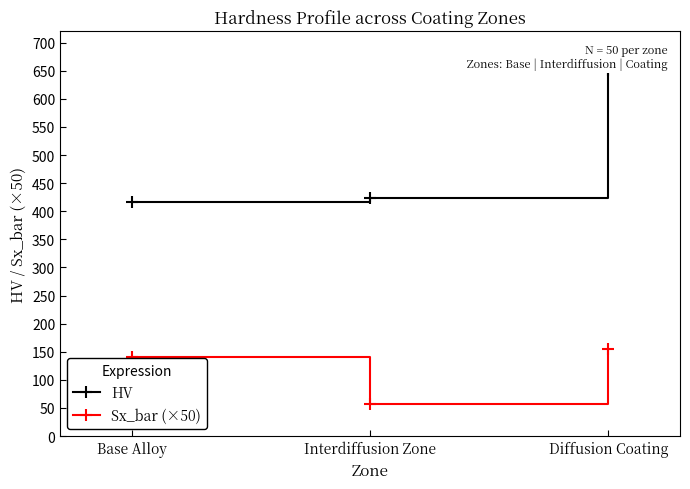

Reading left to right, transcribe all the data shown in this chart.

HV: 416.5	423.3	650.4
Sx_bar (×50): 140.8	57.2	155.2